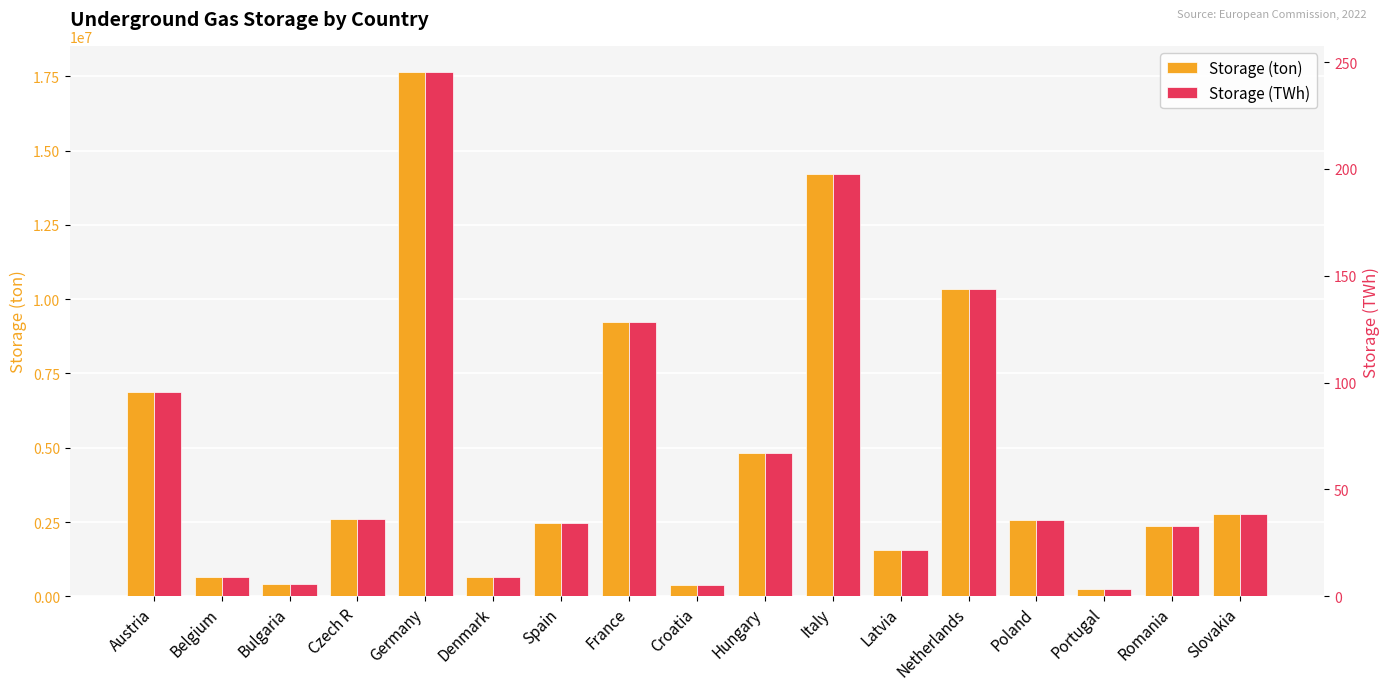

At which category is the sum across all series the highest?

Germany